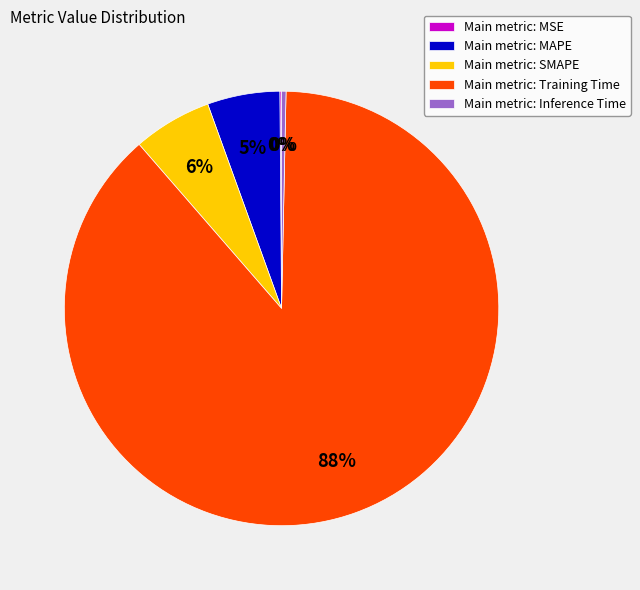

Which category has the biggest portion of the pie?

Main metric: Training Time